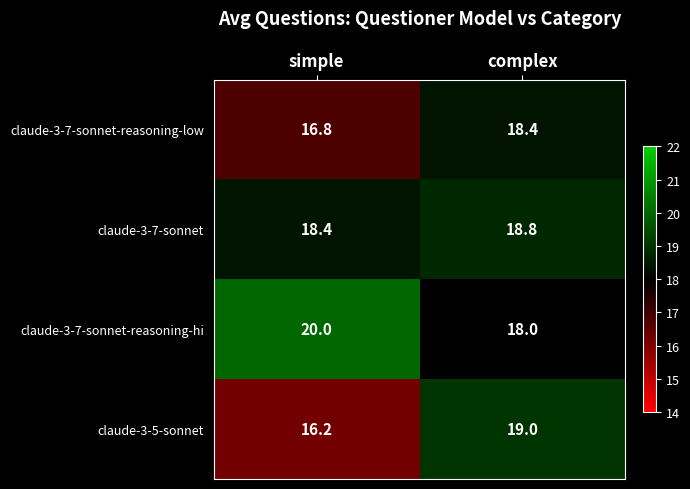

Reading left to right, what are all the values shown in this chart?

claude-3-7-sonnet-reasoning-low: simple=16.8	complex=18.4
claude-3-7-sonnet: simple=18.4	complex=18.8
claude-3-7-sonnet-reasoning-hi: simple=20.0	complex=18.0
claude-3-5-sonnet: simple=16.2	complex=19.0